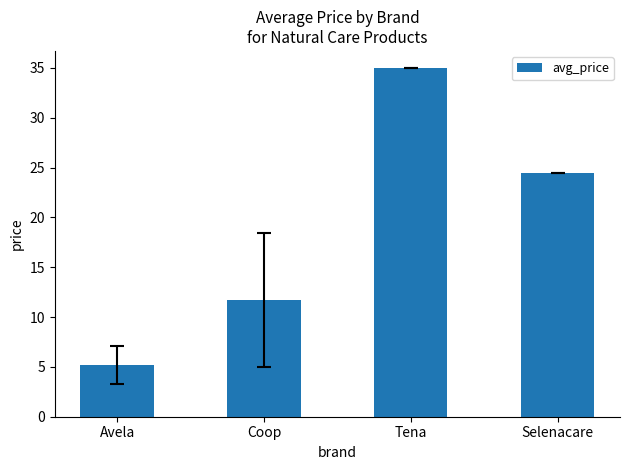

Reading left to right, transcribe all the data shown in this chart.

Avela=5.2	Coop=11.7	Tena=35.0	Selenacare=24.5